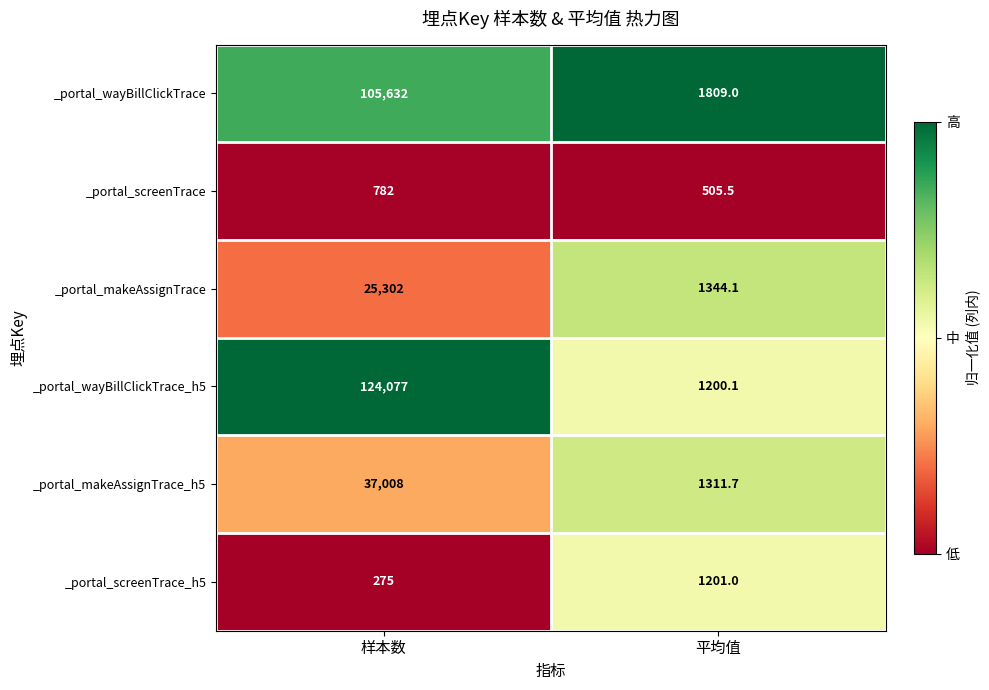

Which series has the largest total across all categories?

_portal_wayBillClickTrace_h5